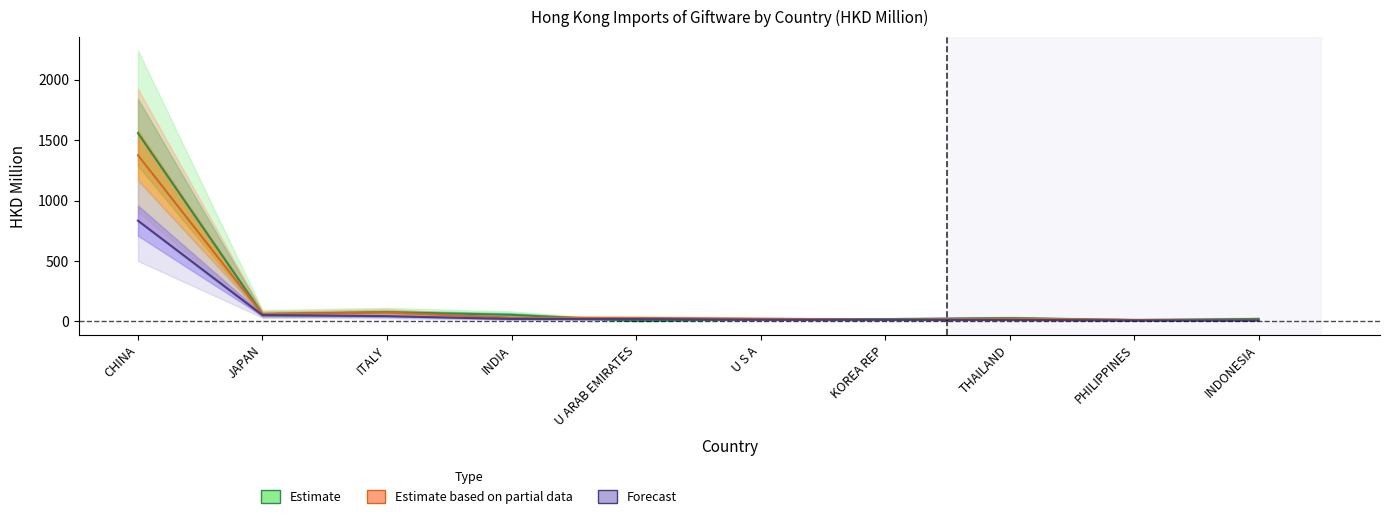

Reading left to right, list all the values displayed in this chart.

Estimate: CHINA=1557.2	JAPAN=60.7	ITALY=76.5	INDIA=54.5	U ARAB EMIRATES=4.4	U S A=19.4	KOREA REP=19.2	THAILAND=27.9	PHILIPPINES=11.5	INDONESIA=20.2
Estimate based on partial data: CHINA=1374.3	JAPAN=60.3	ITALY=73.7	INDIA=30.7	U ARAB EMIRATES=29.3	U S A=22.6	KOREA REP=14.8	THAILAND=23.8	PHILIPPINES=12.9	INDONESIA=12.2
Forecast: CHINA=833.1	JAPAN=52.4	ITALY=43.6	INDIA=20.3	U ARAB EMIRATES=19.2	U S A=13.6	KOREA REP=13.3	THAILAND=12.4	PHILIPPINES=8.2	INDONESIA=8.1